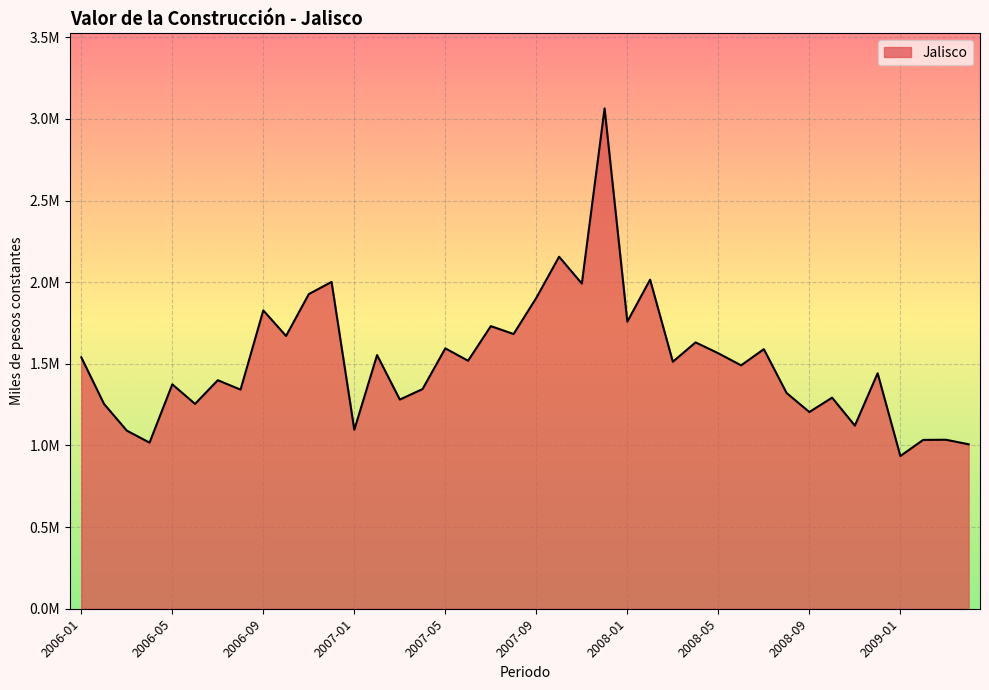

What is the maximum value shown in the chart?

3064703.8